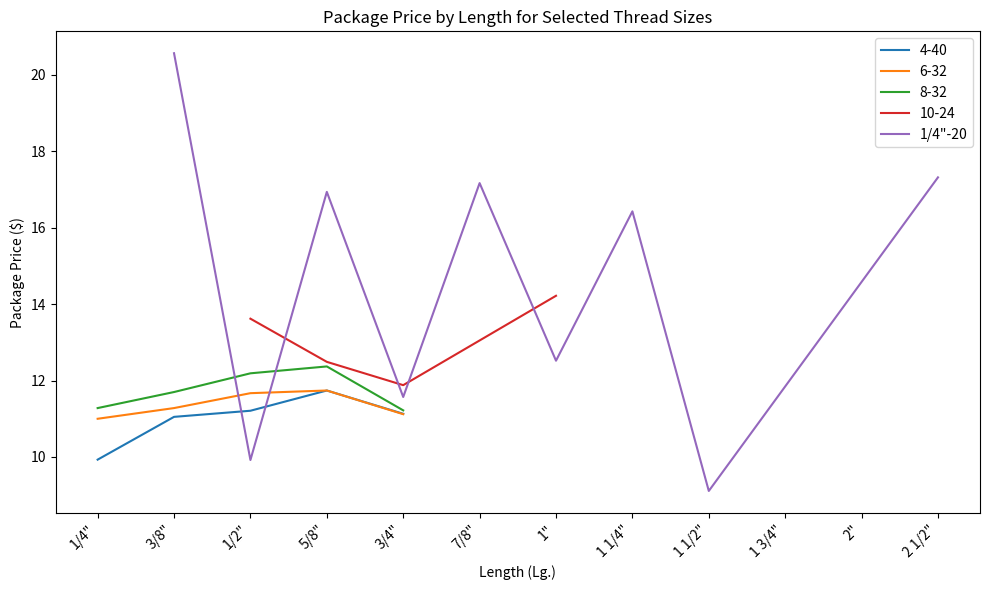

The 1/4"-20 series shows 12.5 at 1". True or false?

True